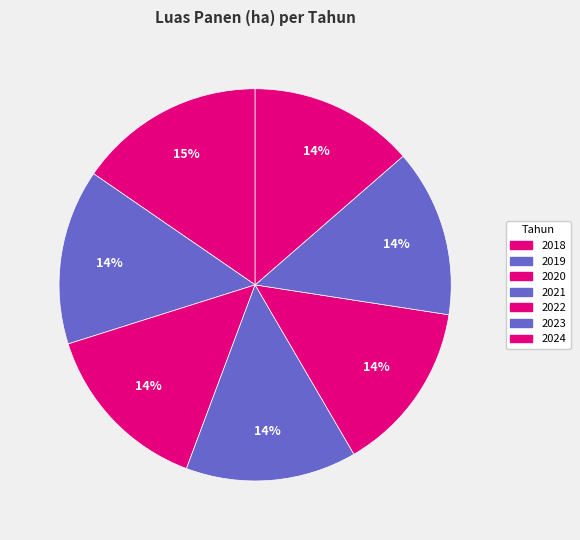

What is the ratio of the value at 2021 to the value at 2018?

0.9